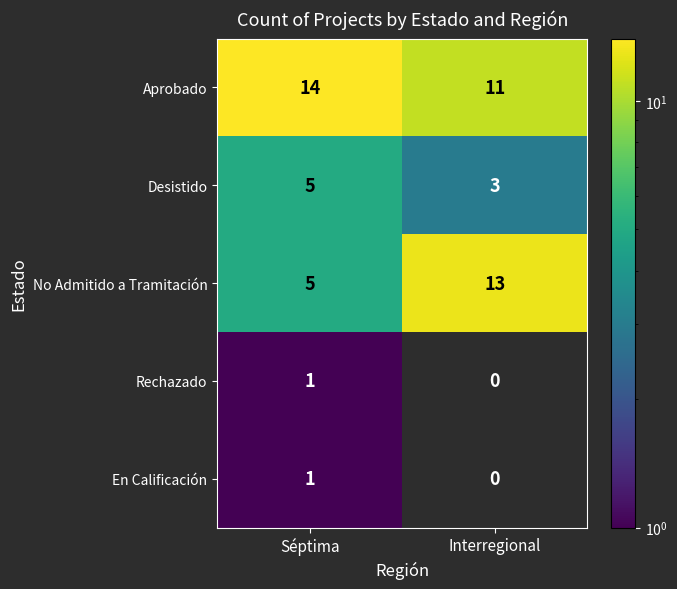

What is the difference between the No Admitido a Tramitación values at Séptima and Interregional?

8